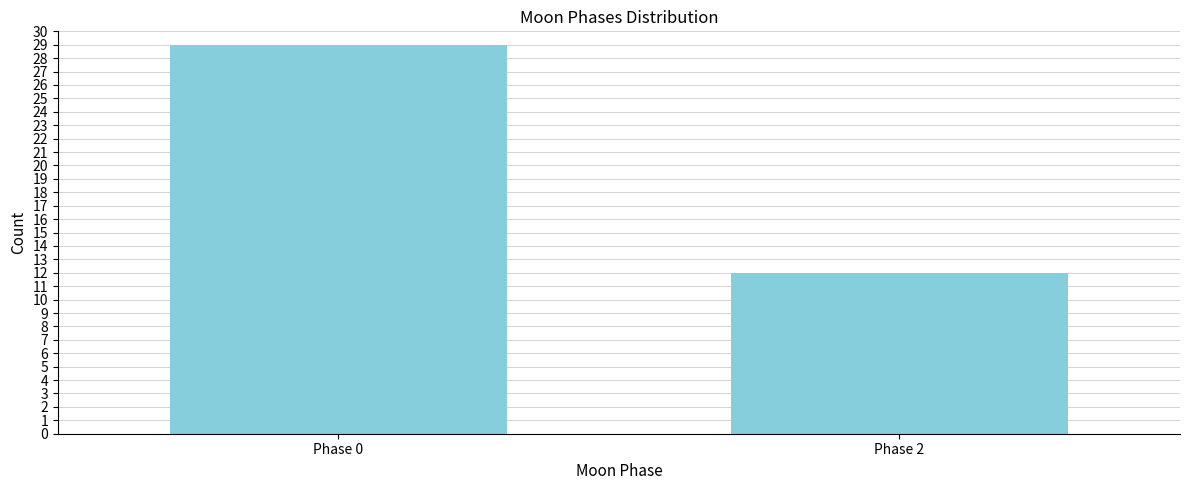

Reading right to left, list all the values displayed in this chart.

12	29